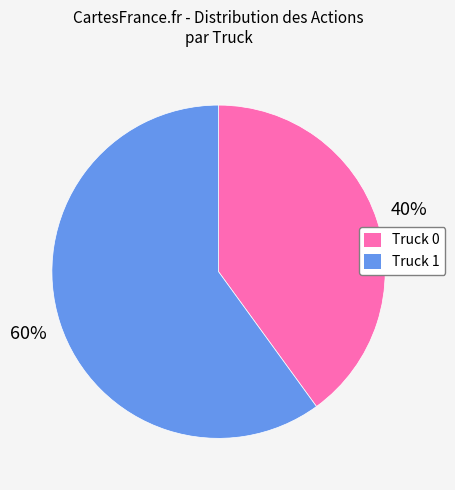

Rank the categories by value from highest to lowest.

Truck 1, Truck 0